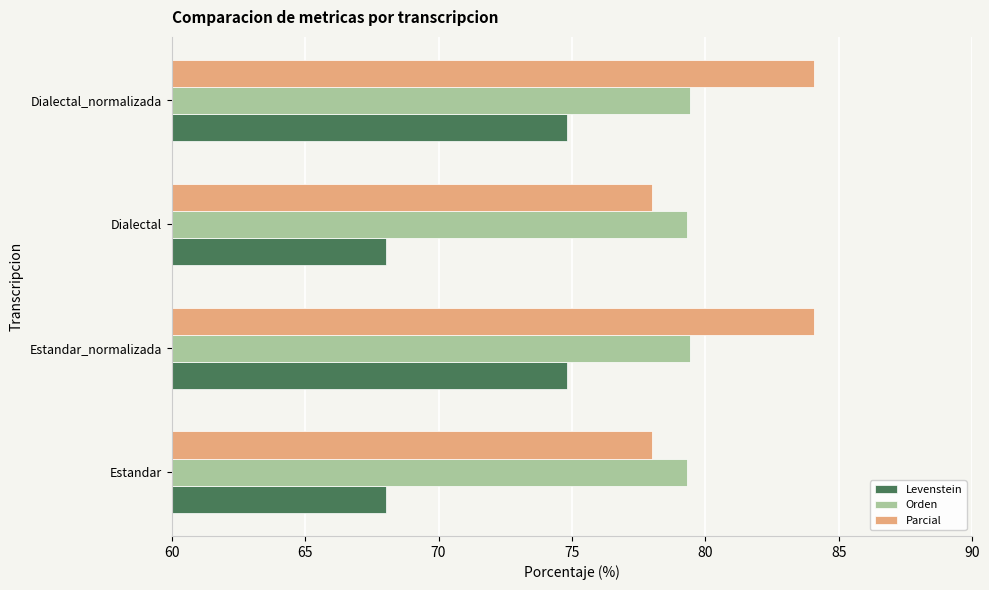

How many data points does each series have?

4